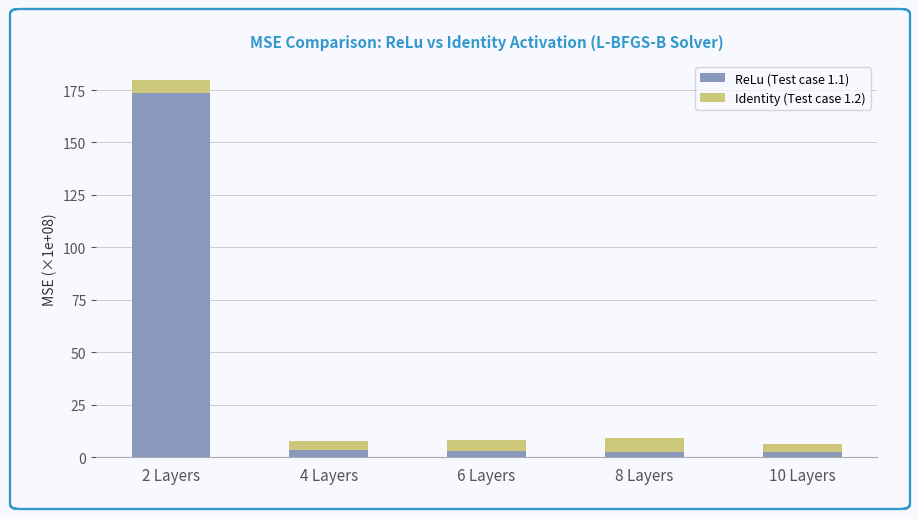

What is the maximum value for ReLu (Test case 1.1)?

173.8